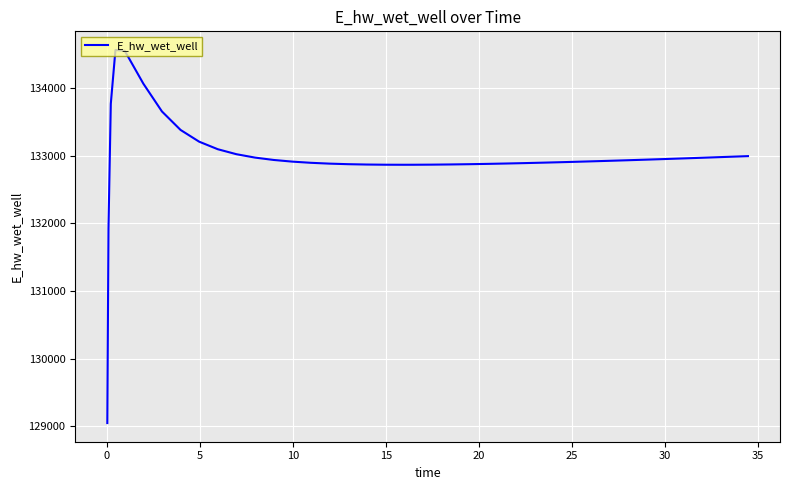

What is the maximum value shown in the chart?

134566.9